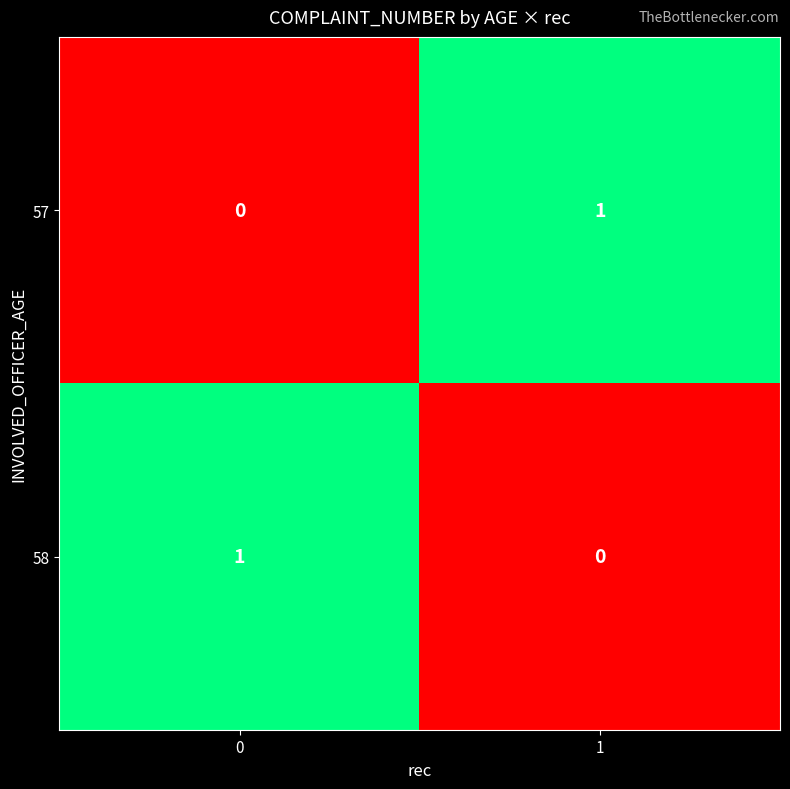

Rank the series at 1 from lowest to highest value.

58, 57